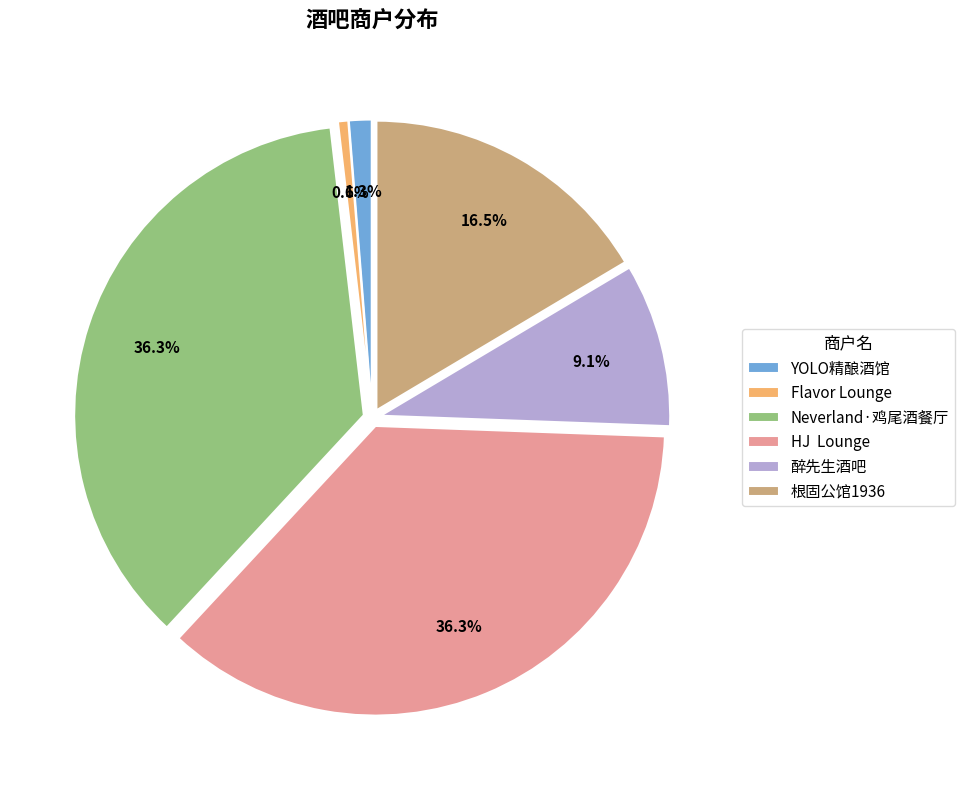

Does YOLO精酿酒馆 represent more than half of the total?

No